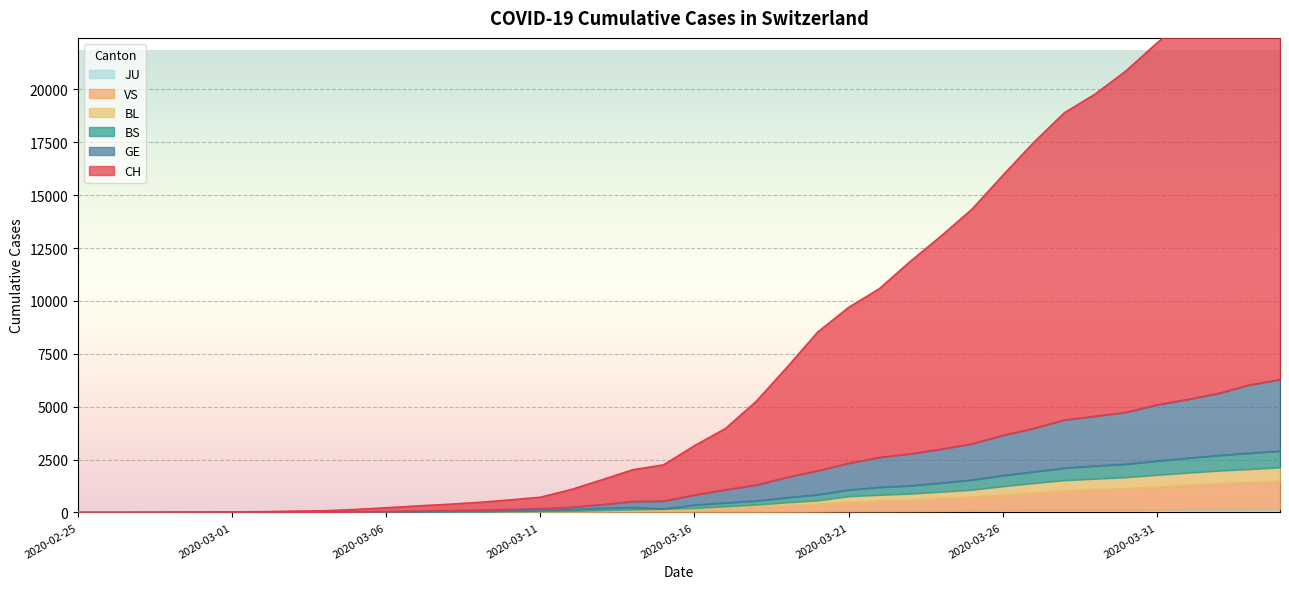

What is the spread (max minus min) of values at 2020-03-08?

383